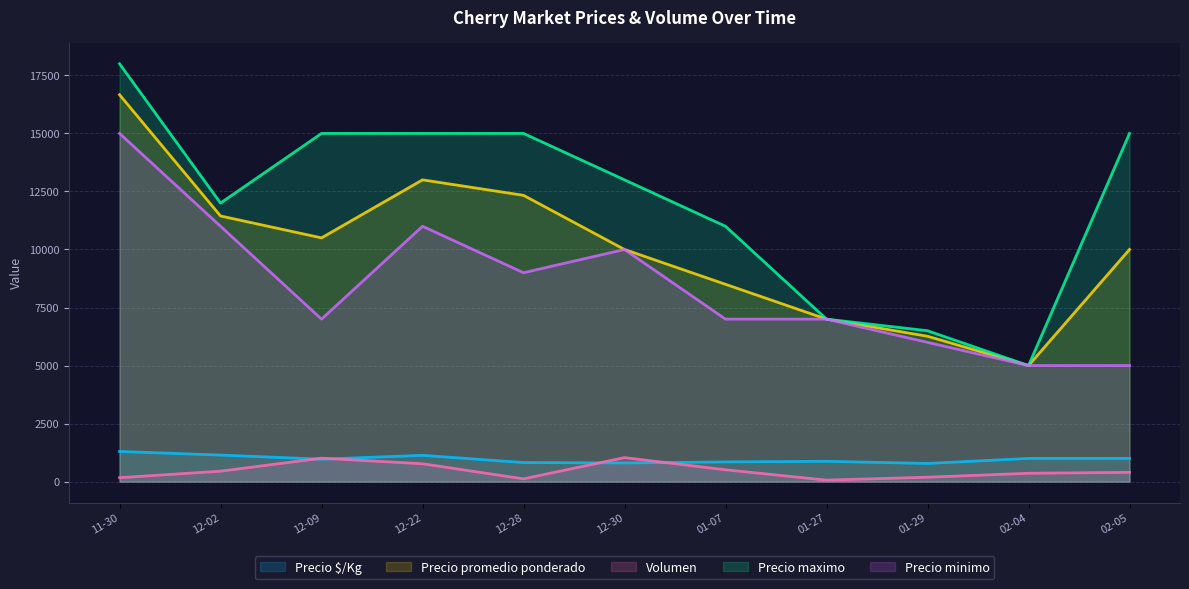

True or false: Volumen and Precio promedio ponderado cross at least once.

False